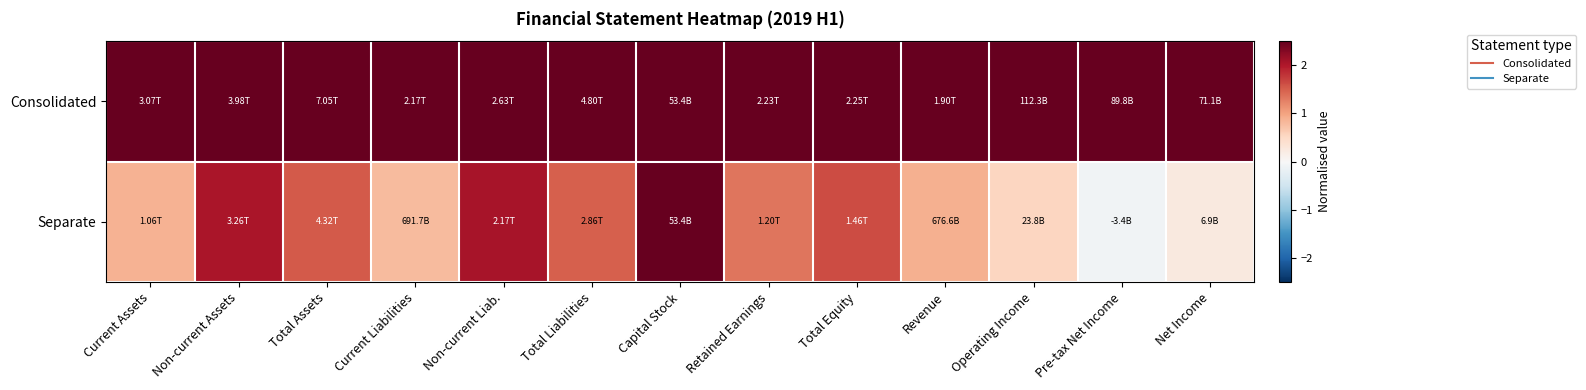

Reading right to left, transcribe all the data shown in this chart.

Consolidated: Net Income=2.5	Pre-tax Net Income=2.5	Operating Income=2.5	Revenue=2.5	Total Equity=2.5	Retained Earnings=2.5	Capital Stock=2.5	Total Liabilities=2.5	Non-current Liab.=2.5	Current Liabilities=2.5	Total Assets=2.5	Non-current Assets=2.5	Current Assets=2.5
Separate: Net Income=0.2	Pre-tax Net Income=-0.1	Operating Income=0.5	Revenue=0.9	Total Equity=1.6	Retained Earnings=1.3	Capital Stock=2.5	Total Liabilities=1.5	Non-current Liab.=2.1	Current Liabilities=0.8	Total Assets=1.5	Non-current Assets=2.0	Current Assets=0.9